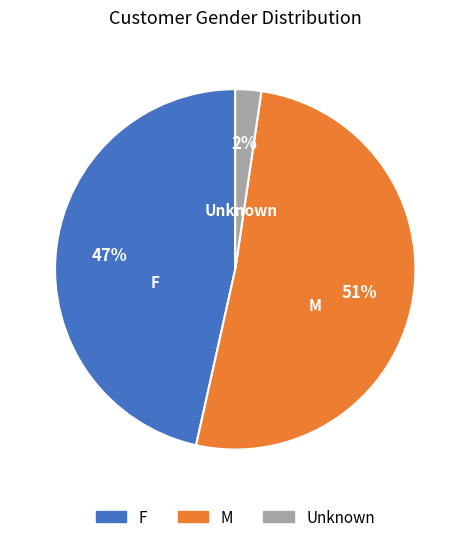

To the nearest percent, what is the difference between the largest and smallest slice percentages?

49%